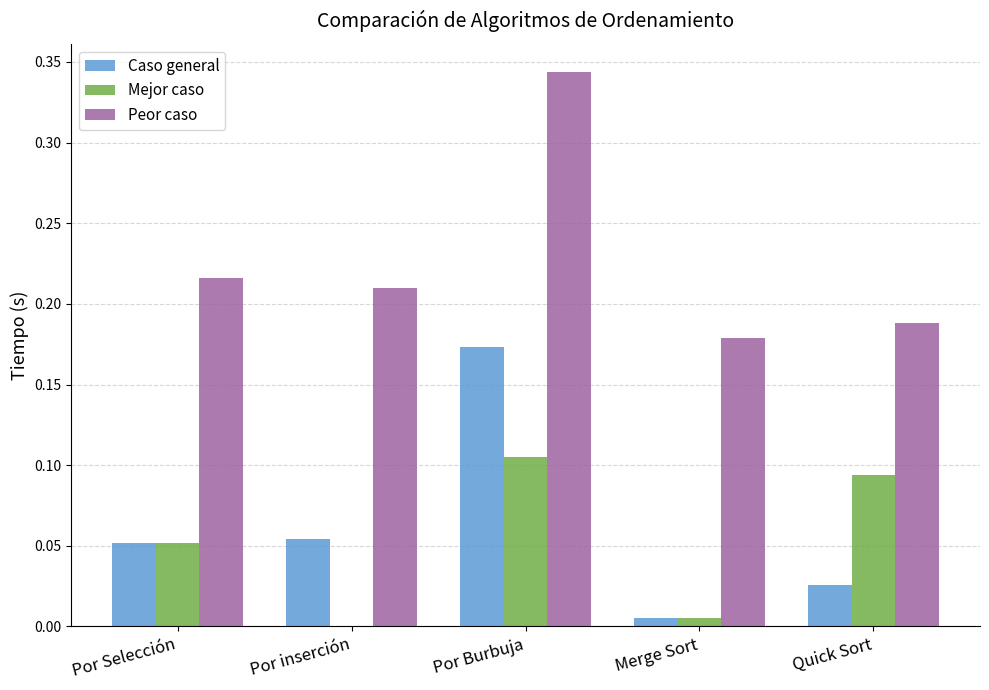

Which series changed the most between Por Burbuja and Quick Sort?

Peor caso